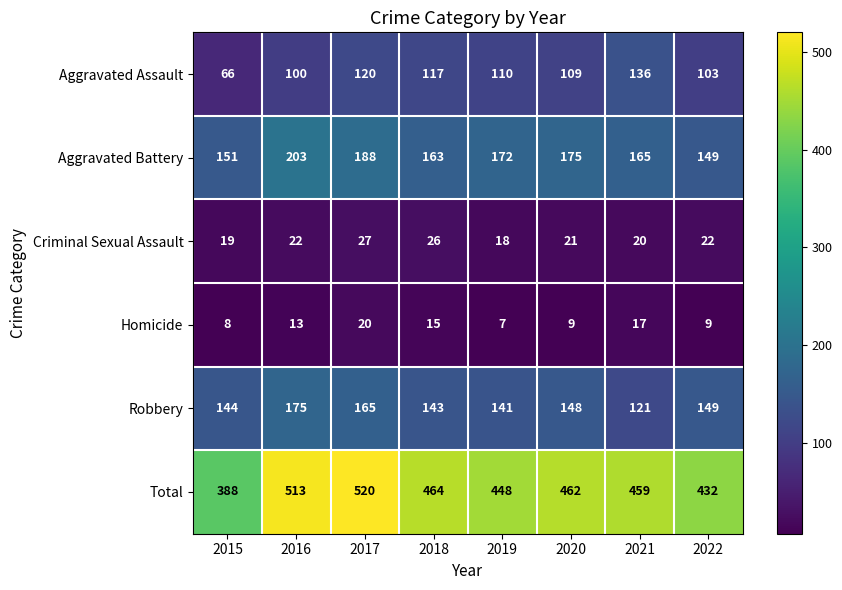

The Aggravated Assault series shows 177 at 2016. True or false?

False